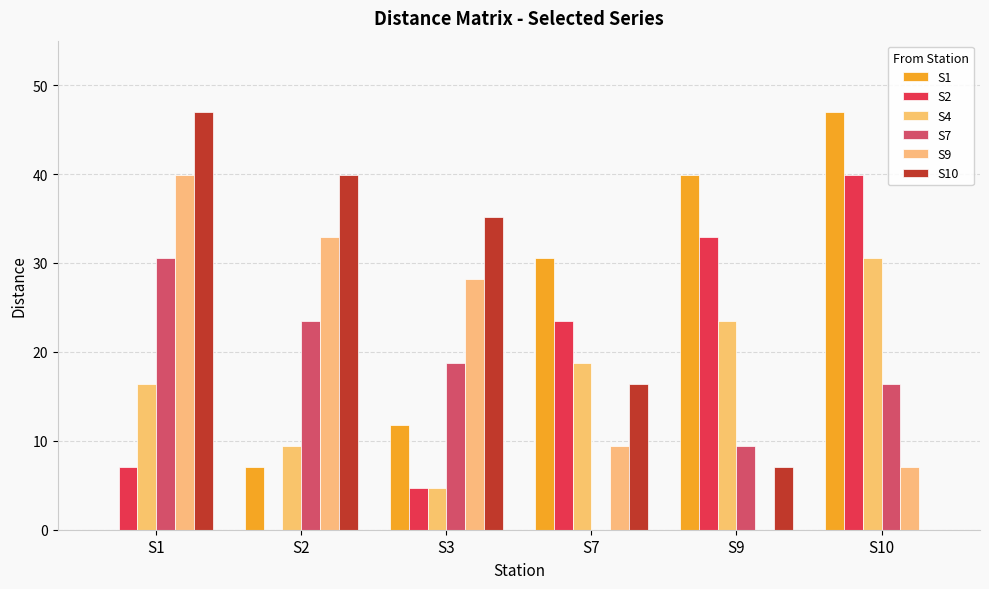

What is the average value of the S10 series?

24.3